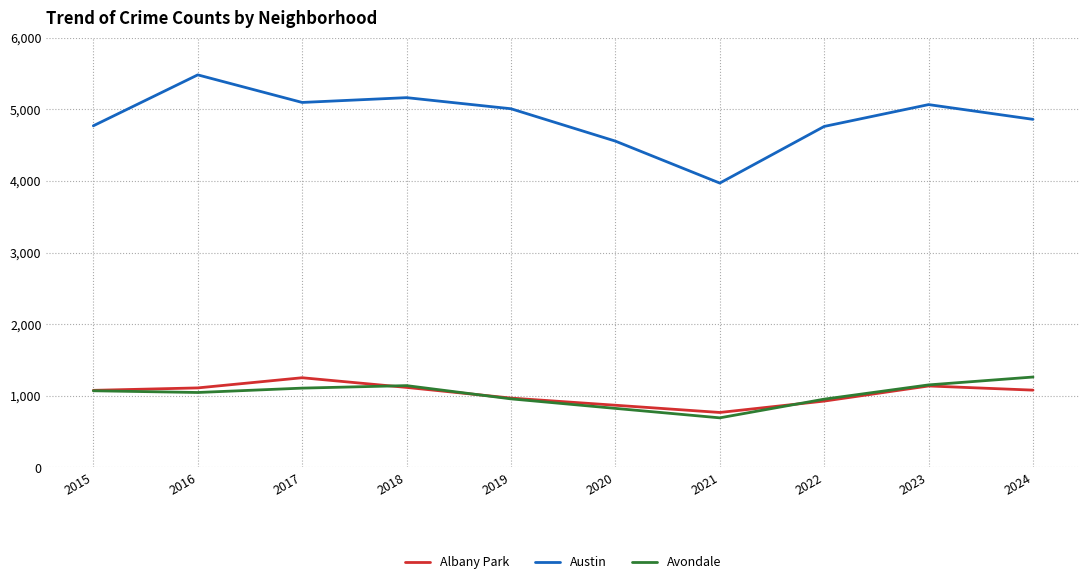

What is the minimum value shown in the chart?

692